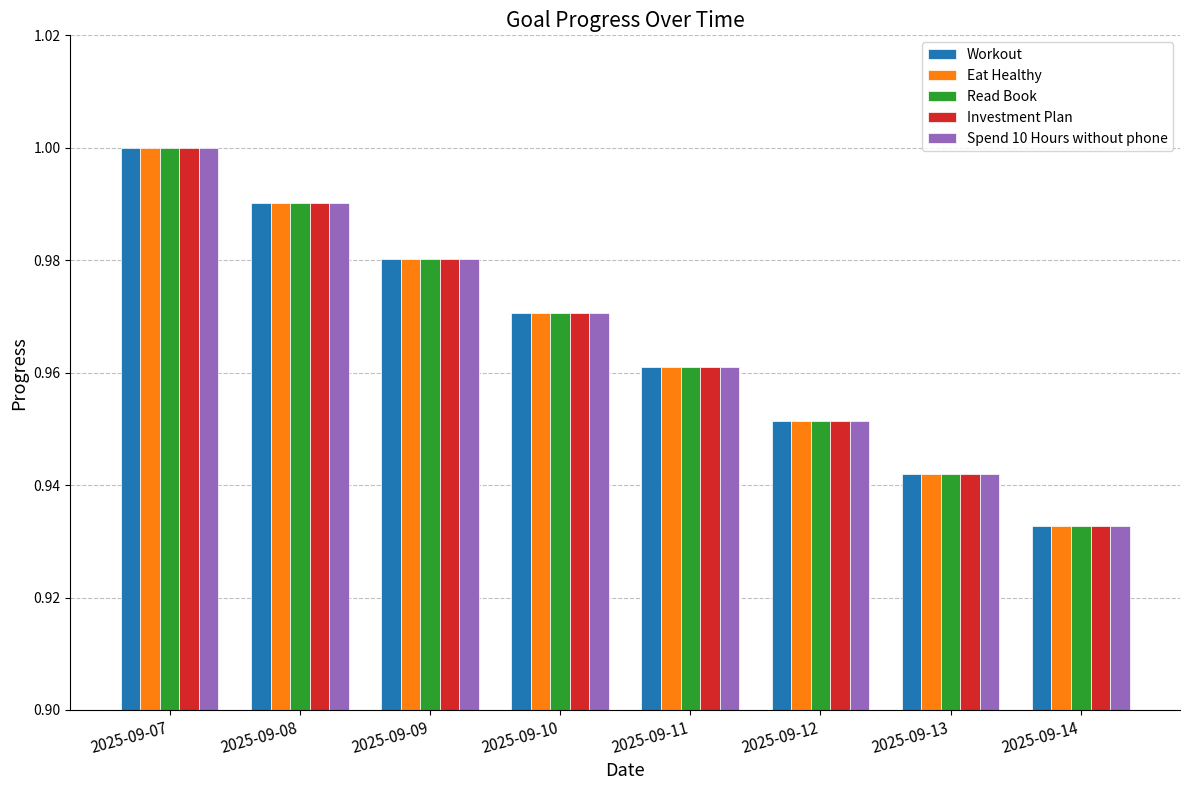

Is it true that Eat Healthy equals 1.3 at 2025-09-07?

False